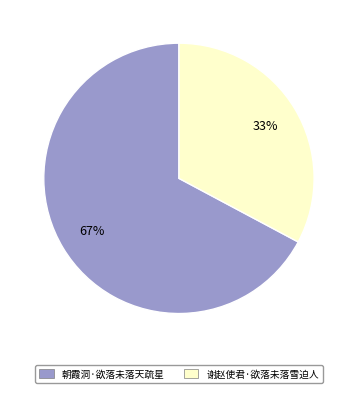

Which category has the biggest portion of the pie?

朝霞洞·欲落未落天疏星